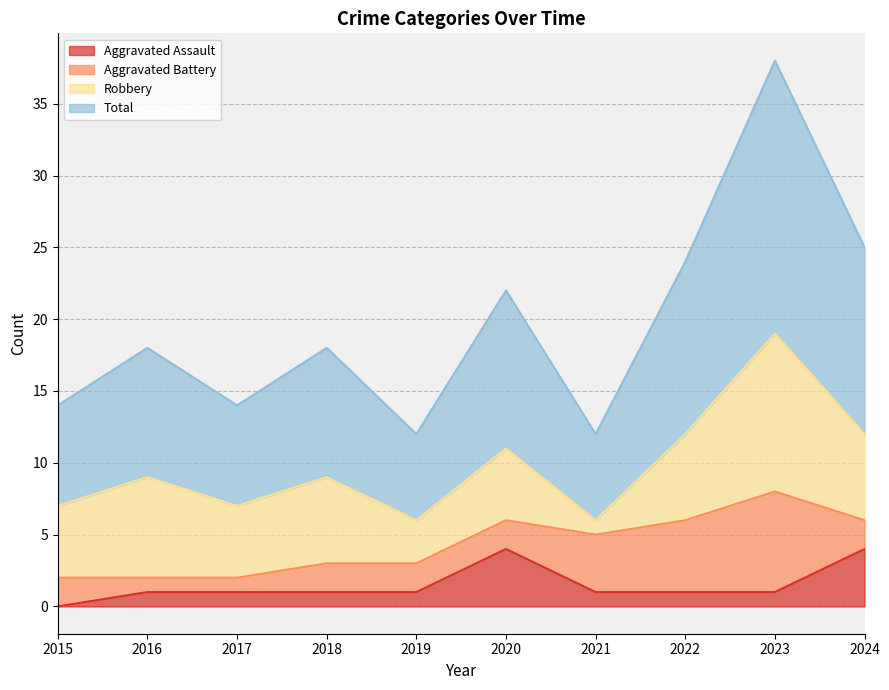

At which label does Aggravated Assault reach its minimum?

2015